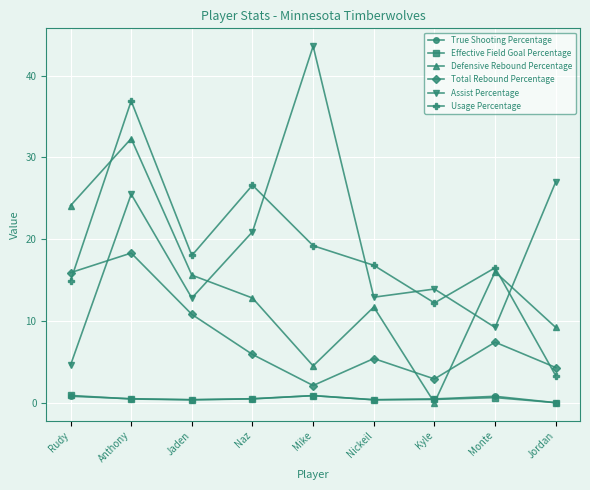

True or false: Assist Percentage and True Shooting Percentage intersect in this chart.

False